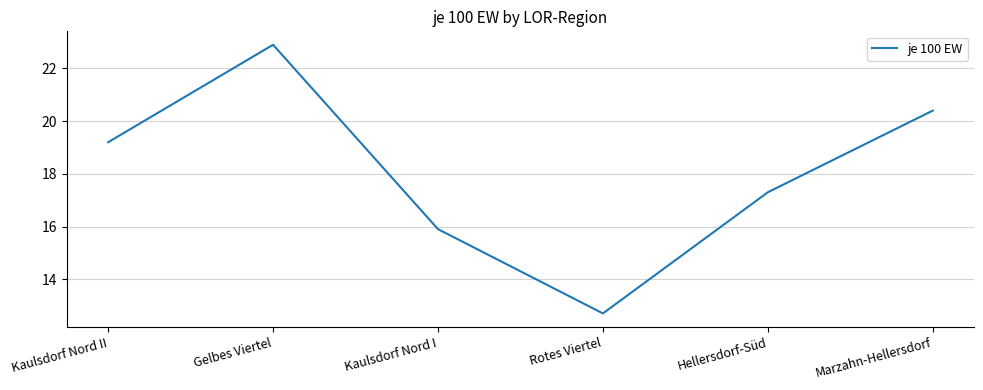

Where is the data nearest to the value 17?

Hellersdorf-Süd